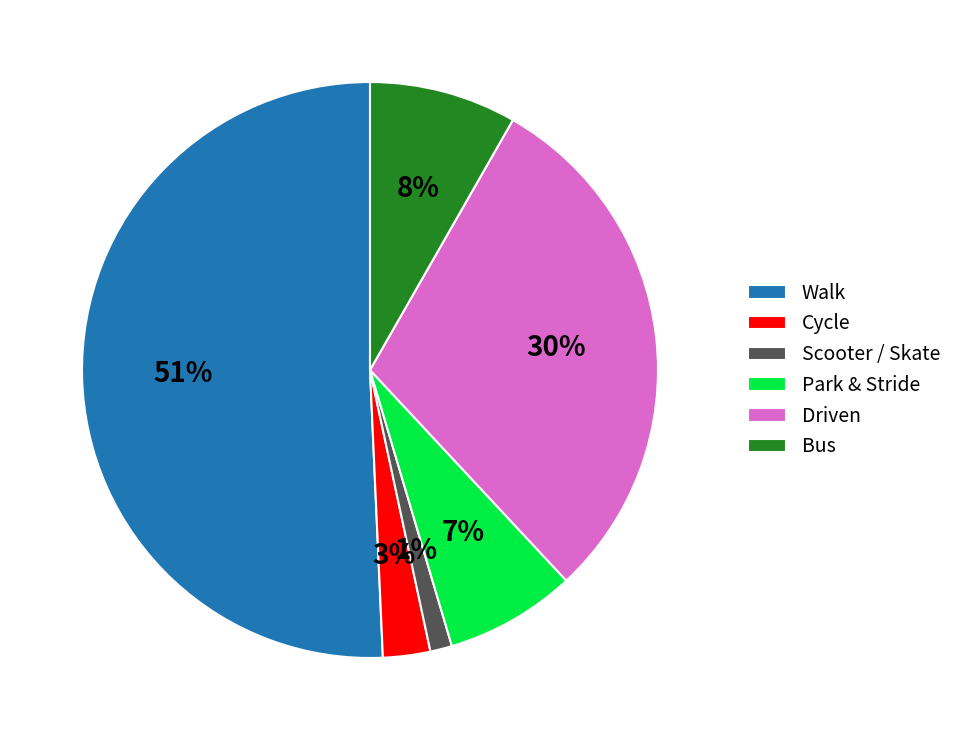

Does any single category account for the majority?

Yes